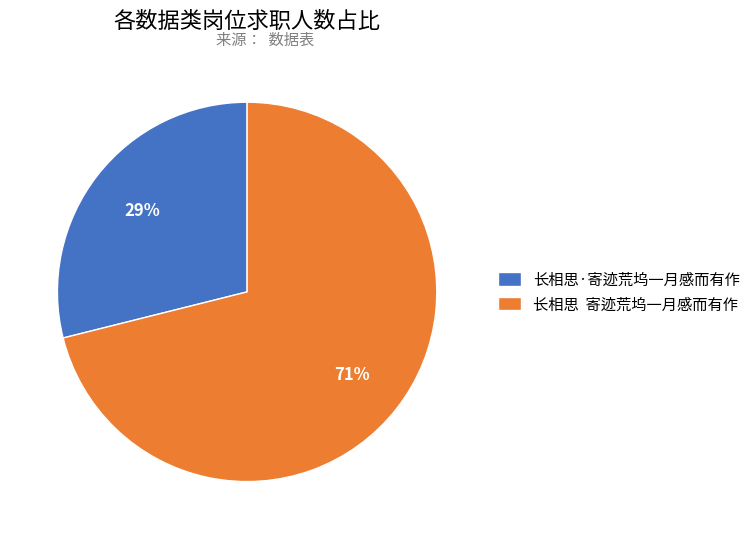

To the nearest percent, what is the combined percentage of 长相思·寄迹荒坞一月感而有作 and 长相思 寄迹荒坞一月感而有作?

100%